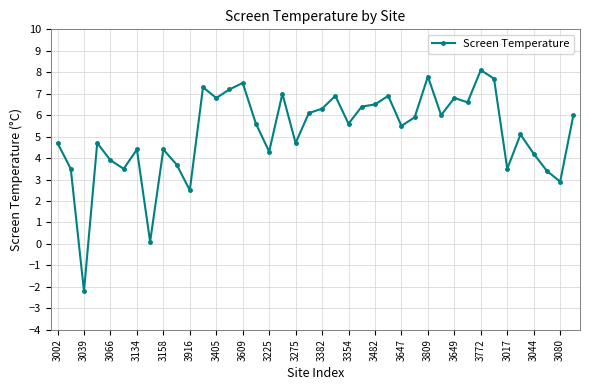

How many values are below zero?

1